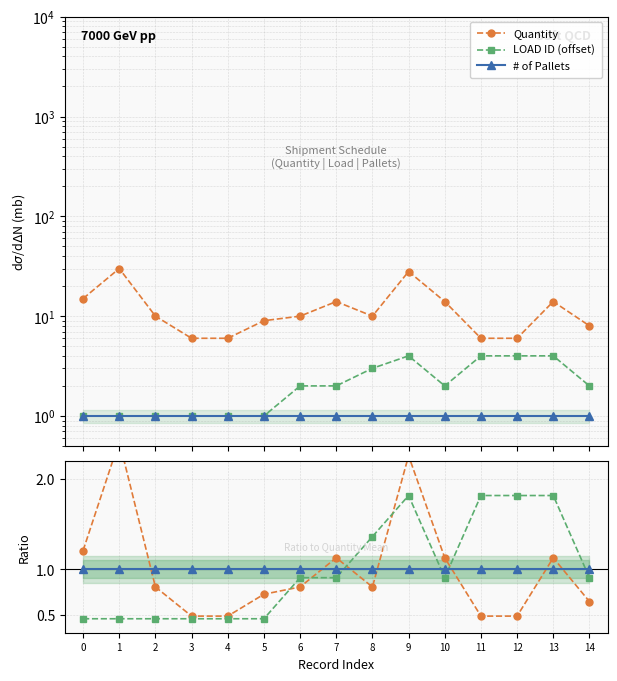

Is it true that LOAD ID (offset) equals 1.8 at 9?

True